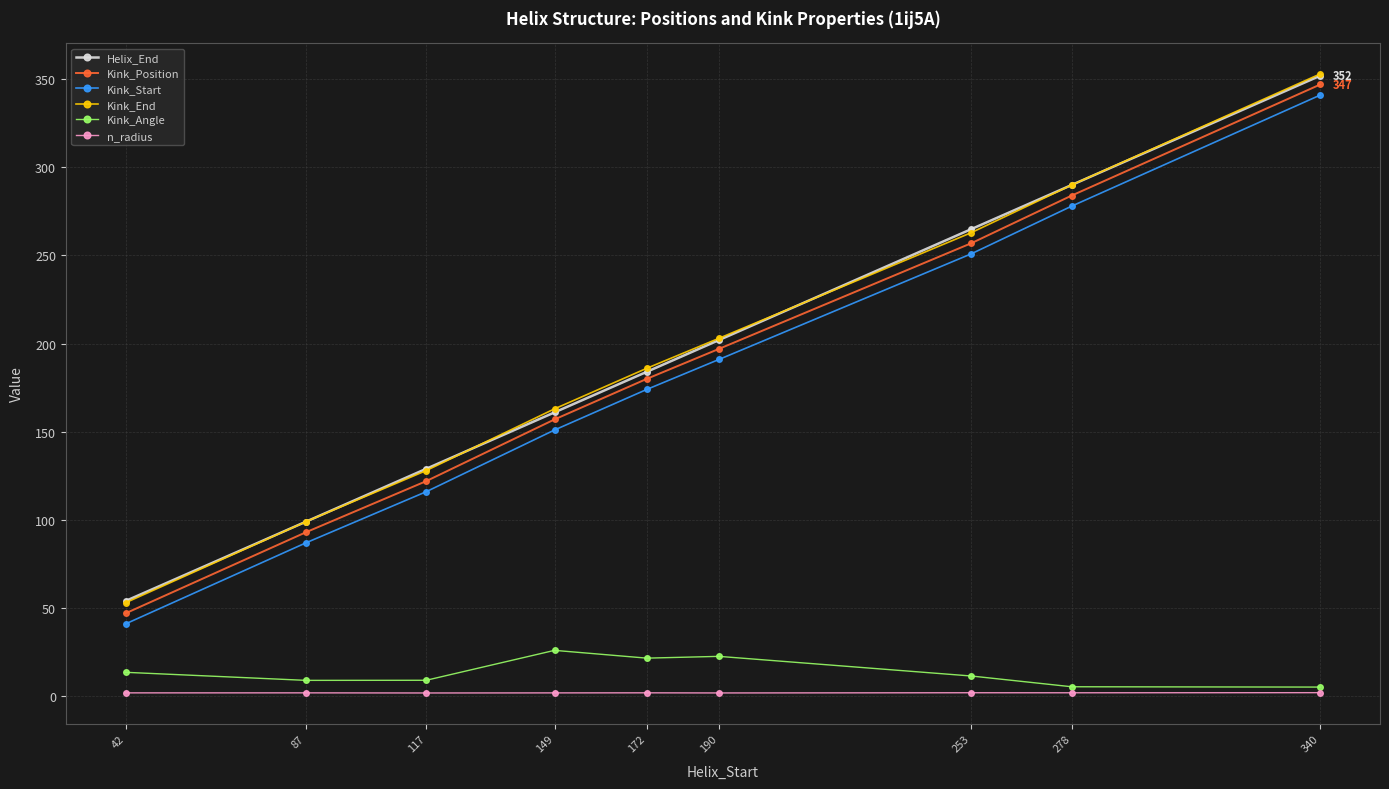

Rank the categories by Kink_Start value from highest to lowest.

340, 278, 253, 190, 172, 149, 117, 87, 42